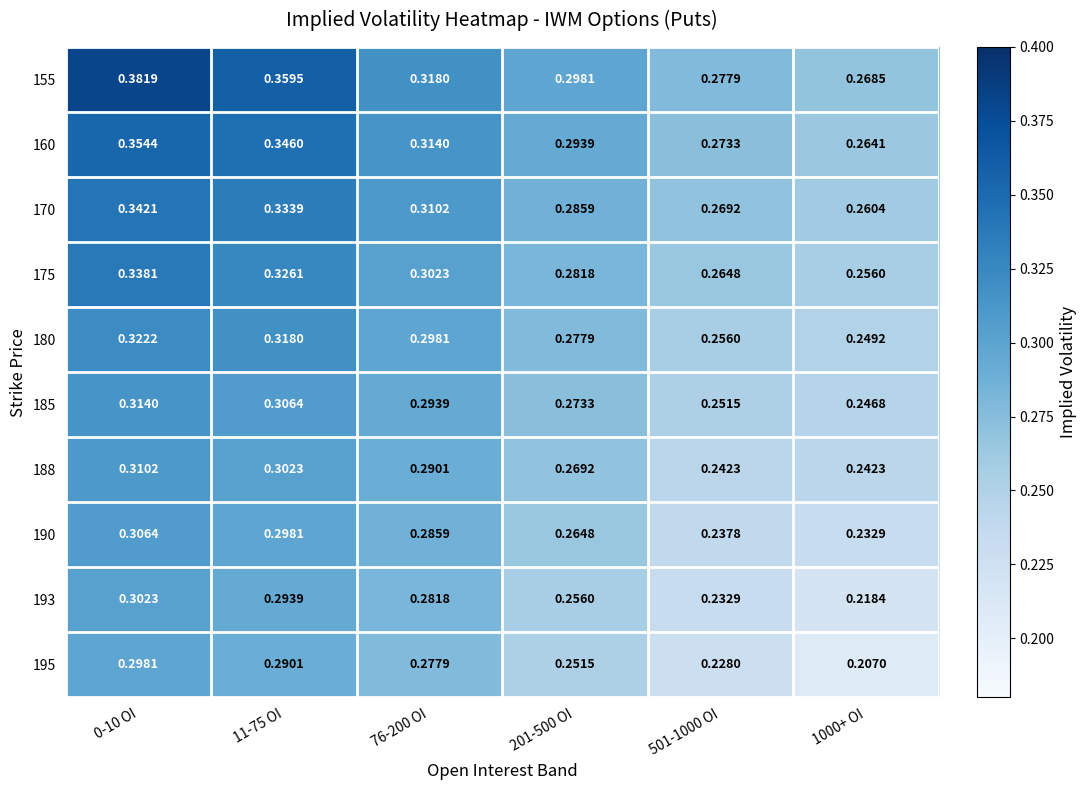

What is the difference between the highest and lowest values at 11-75 OI?

0.1